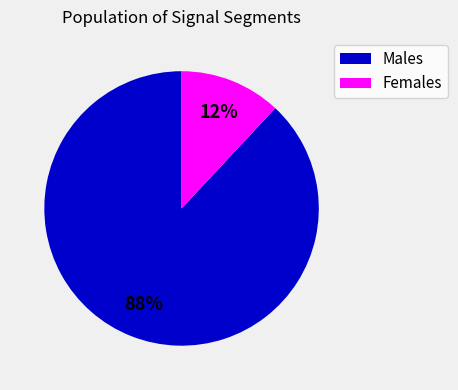

To the nearest percent, what percentage of the pie is Females?

12%